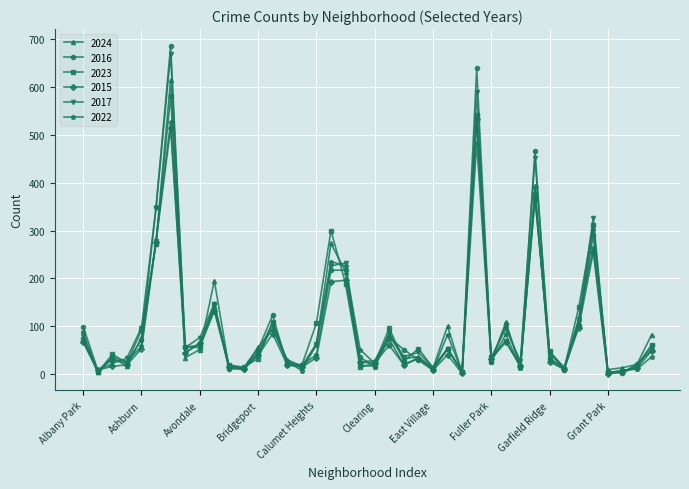

What are all the series names shown in the legend?

2024, 2016, 2023, 2015, 2017, 2022